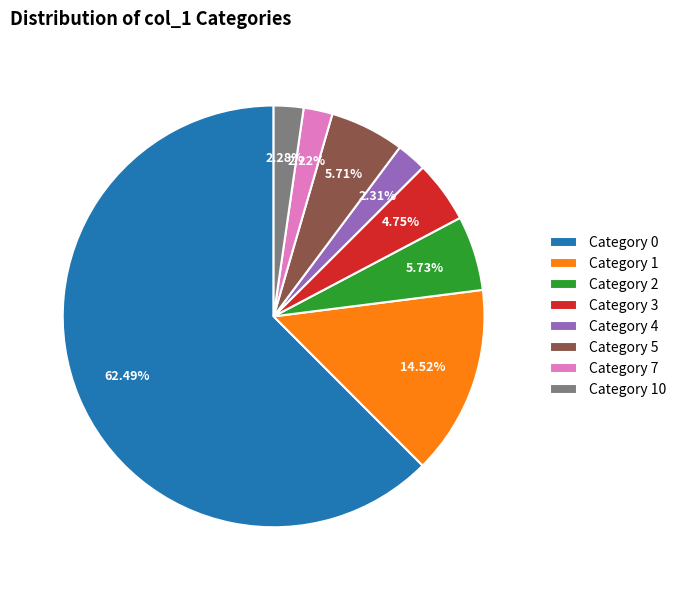

Which has a higher value, Category 3 or Category 2?

Category 2